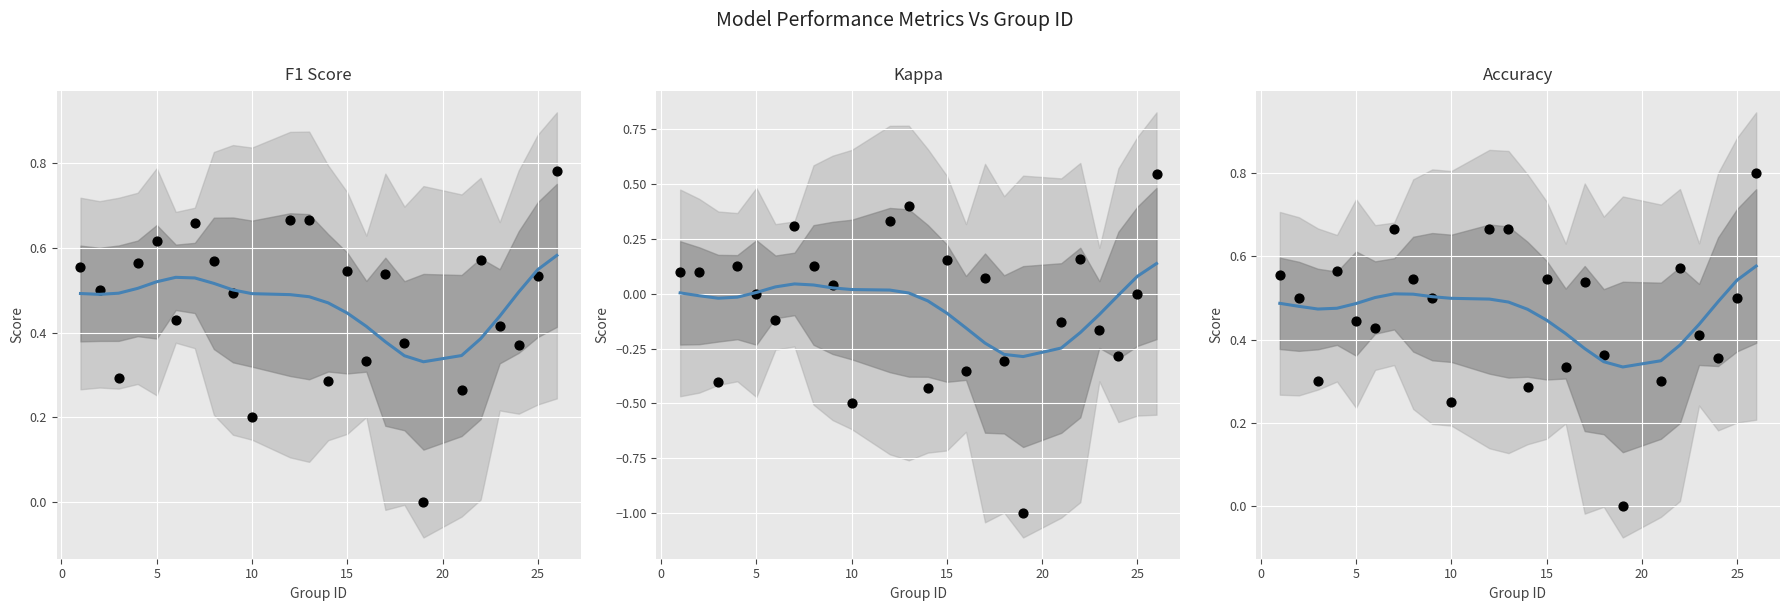

Is the value of kappa at 20 greater than the value of f1 (smooth) at 11?

No